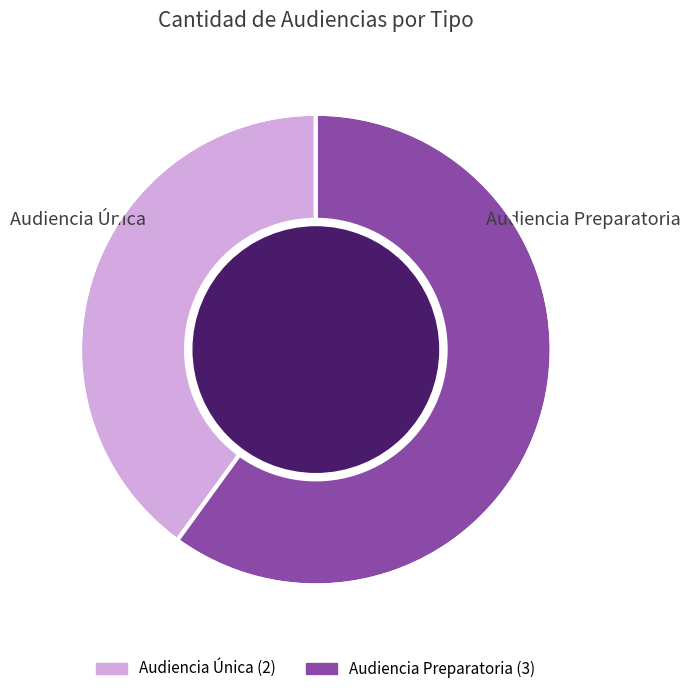

Which category accounts for the majority?

Audiencia Preparatoria